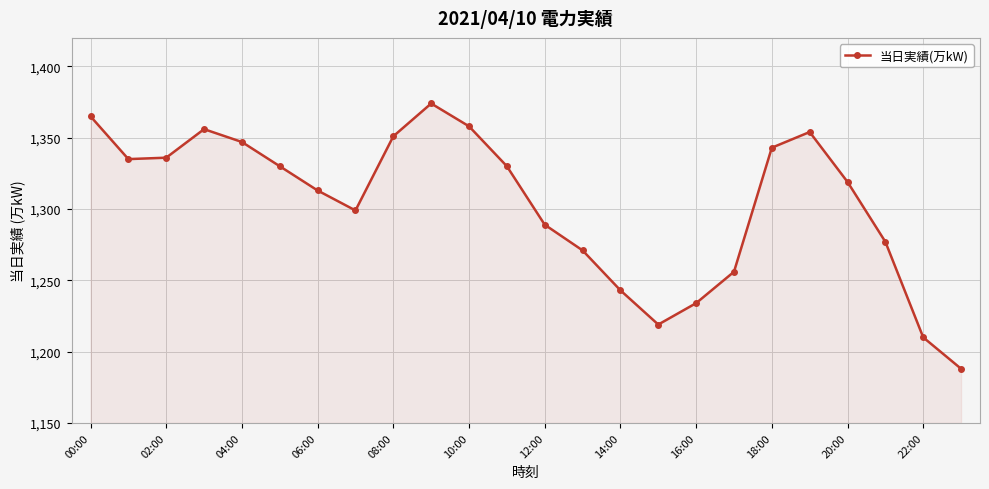

Does the chart display data point markers on the line(s)?

Yes